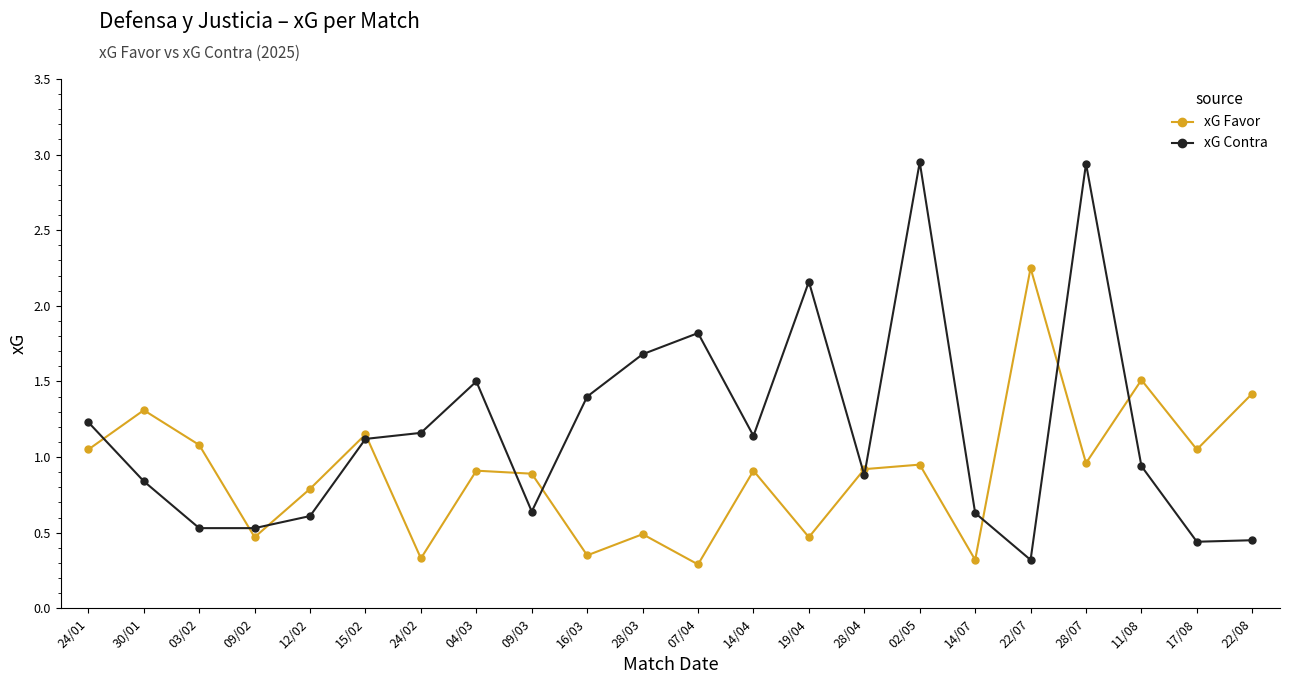

Between 30/01 and 02/05, which series saw the biggest shift?

xG Contra